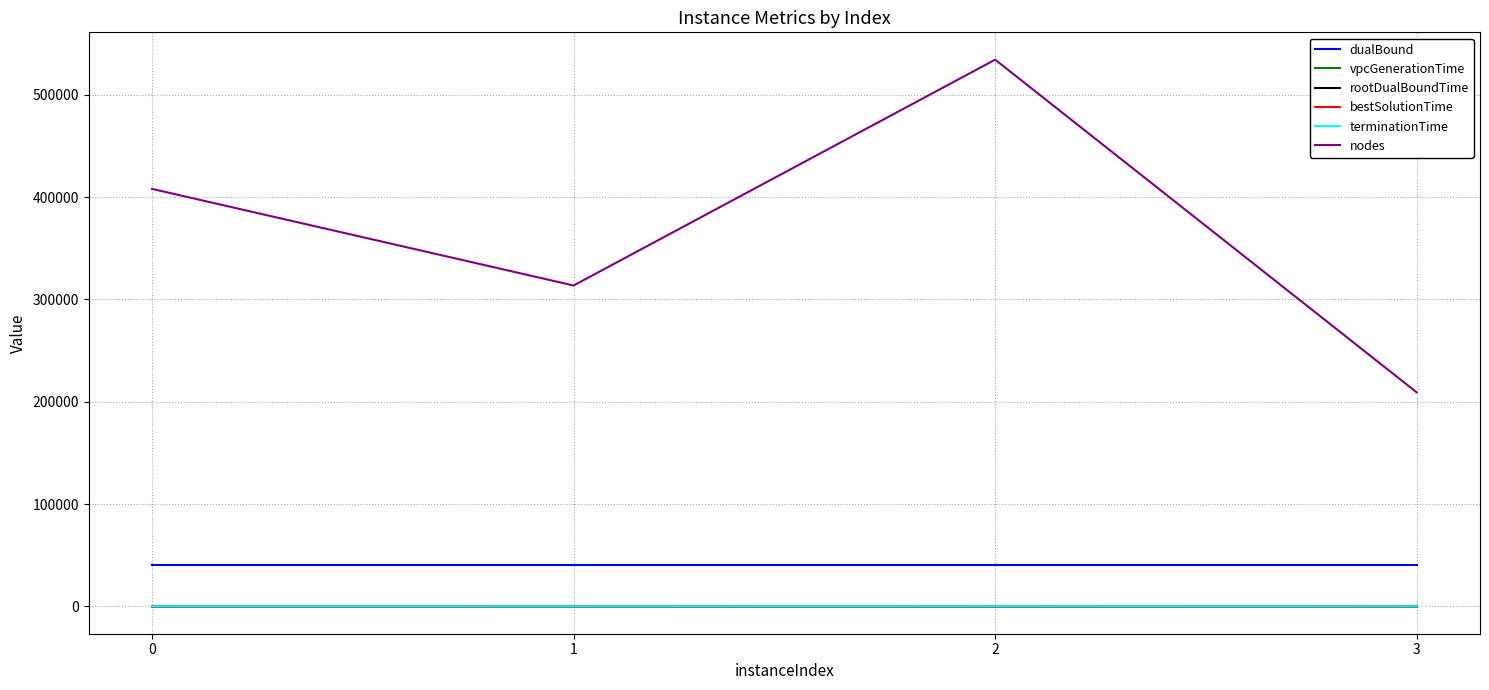

What is the lowest value of the nodes series?

209158.0